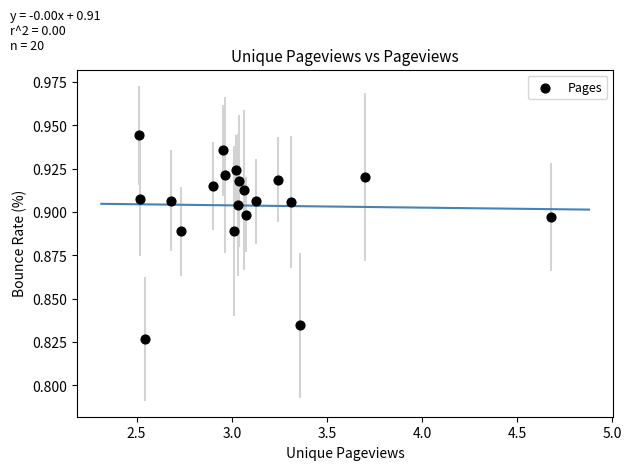

What is the range of X values (max minus min)?

2.2